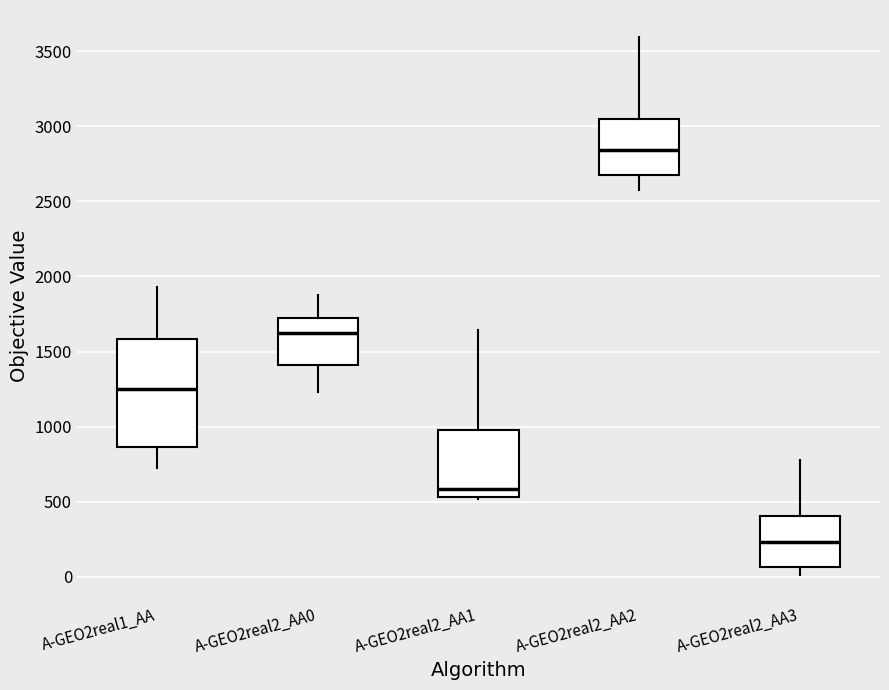

Reading left to right, transcribe this box plot: for each box, give where its median line is, the range the box spans, and where its two whiskers end, as read against the y-axis. The values are not printed on the chart, so give them approximately, as read against the axis.

A-GEO2real1_AA: median 1250, box 850 to 1600, whiskers 700 to 1950
A-GEO2real2_AA0: median 1600, box 1400 to 1700, whiskers 1250 to 1900
A-GEO2real2_AA1: median 600, box 550 to 1000, whiskers 500 to 1650
A-GEO2real2_AA2: median 2850, box 2700 to 3050, whiskers 2550 to 3600
A-GEO2real2_AA3: median 250, box 50 to 400, whiskers 0 to 800